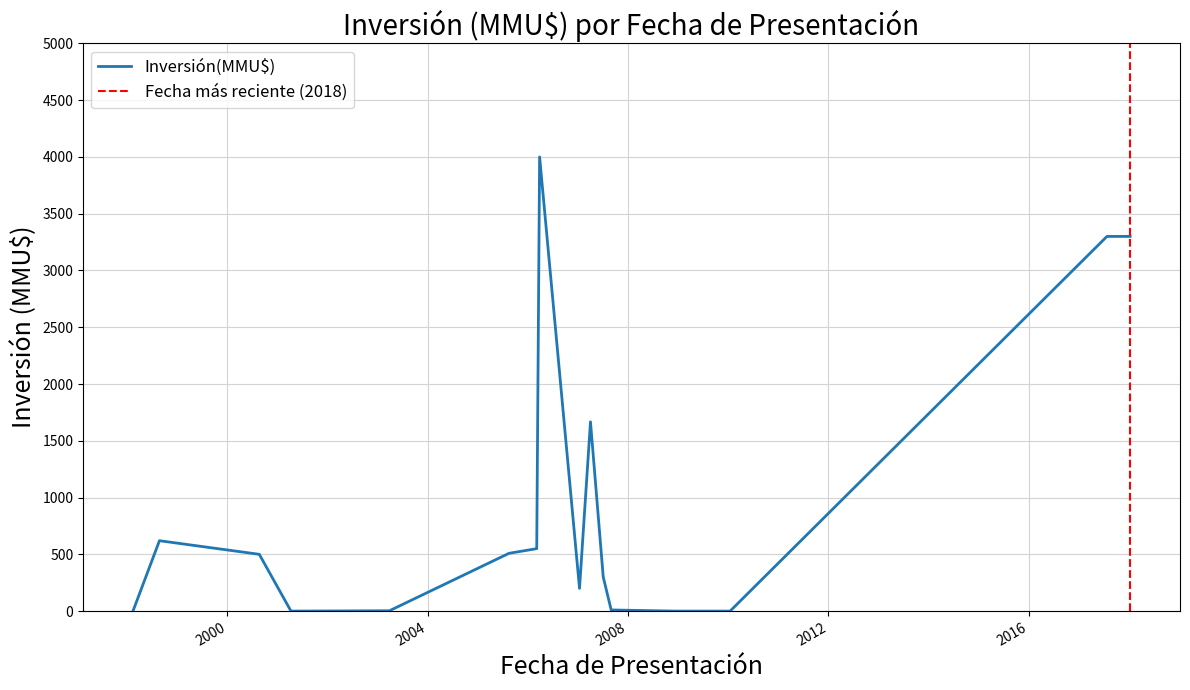

At which label does the data first exceed 500?

1998-08-24